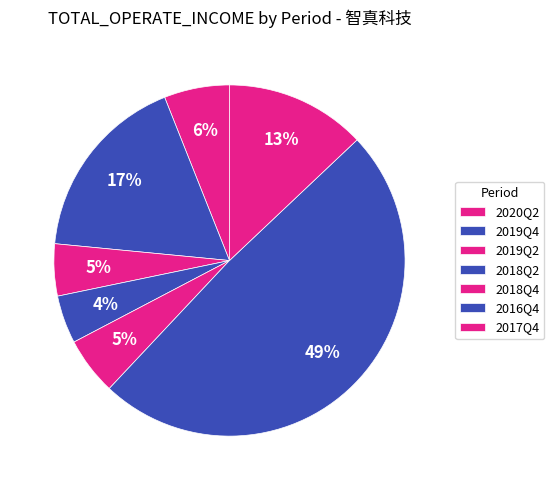

To the nearest percent, what is the difference between the largest and smallest slice percentages?

45%